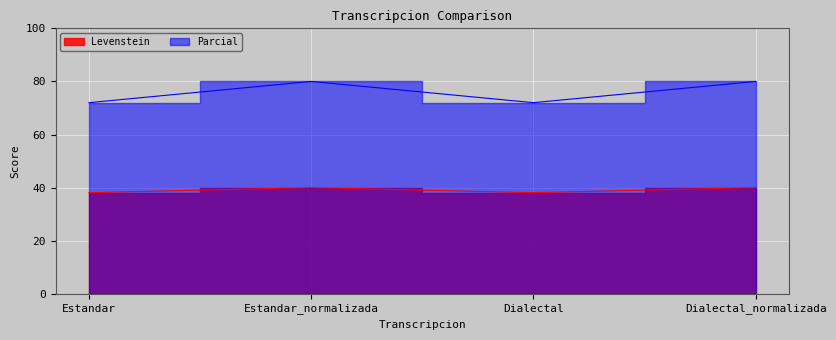

What is the sum of all Parcial values?

304.0